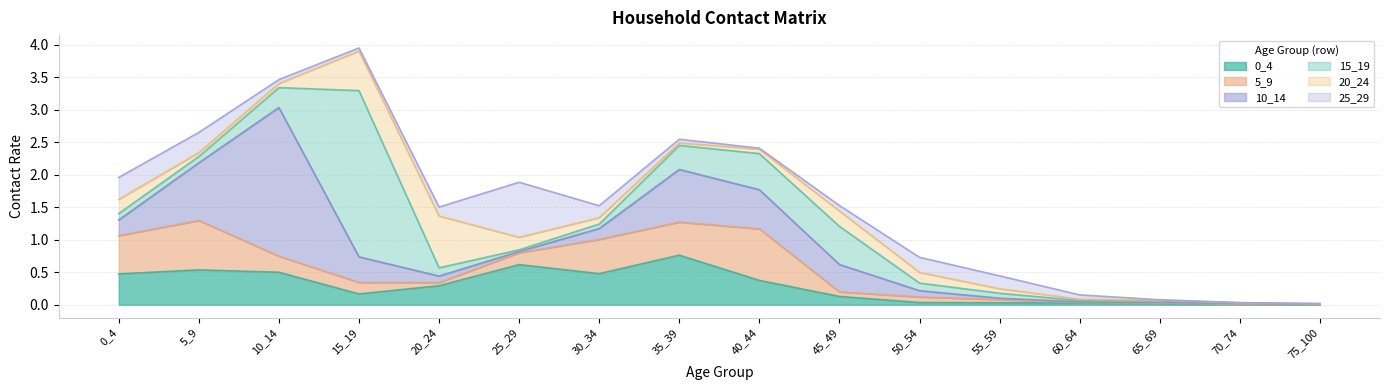

Reading left to right, list all the values displayed in this chart.

0_4: 0.5	0.5	0.5	0.2	0.3	0.6	0.5	0.8	0.4	0.1	0.0	0.0	0.0	0.0	0.0	0.0
5_9: 0.6	0.8	0.2	0.2	0.0	0.2	0.5	0.5	0.8	0.1	0.1	0.0	0.0	0.0	0.0	0.0
10_14: 0.2	0.9	2.3	0.4	0.1	0.0	0.2	0.8	0.6	0.4	0.1	0.0	0.0	0.0	0.0	0.0
15_19: 0.1	0.1	0.3	2.6	0.1	0.0	0.1	0.4	0.6	0.6	0.1	0.1	0.0	0.0	0.0	0.0
20_24: 0.2	0.1	0.1	0.6	0.8	0.2	0.1	0.0	0.1	0.2	0.2	0.1	0.0	0.0	0.0	0.0
25_29: 0.3	0.3	0.1	0.0	0.1	0.8	0.2	0.1	0.0	0.1	0.2	0.2	0.1	0.0	0.0	0.0